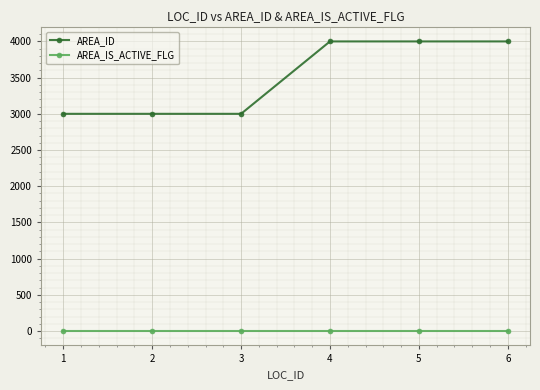

What are all the series names shown in the legend?

AREA_ID, AREA_IS_ACTIVE_FLG